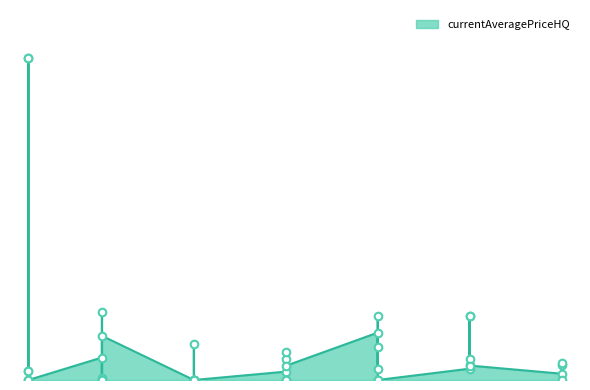

Which has a higher value, 10 or 15?

10